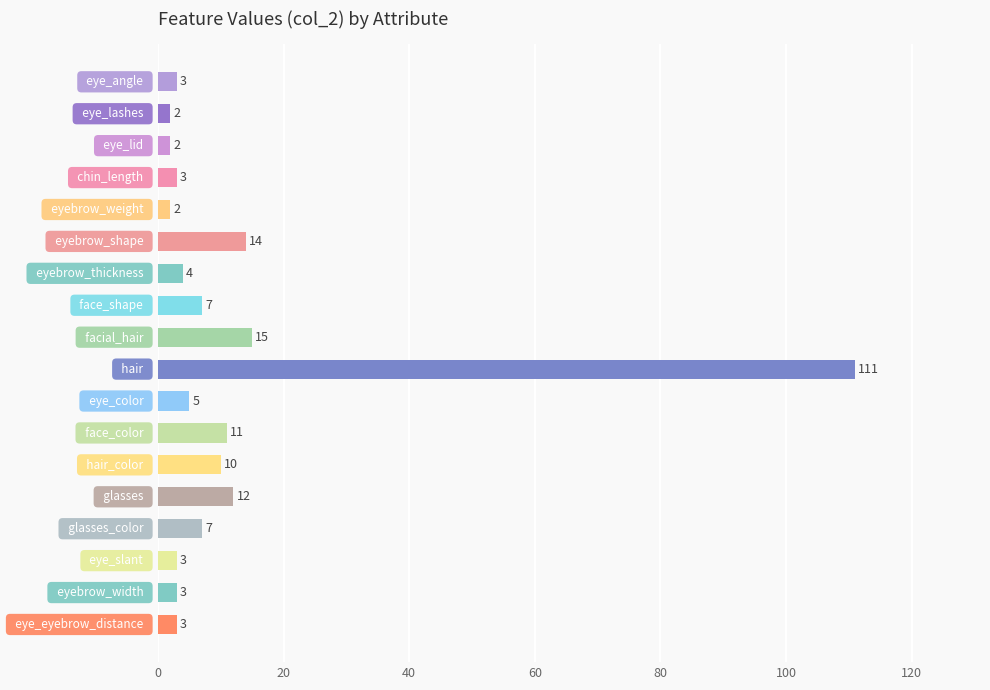

What is the sum of all values?

217